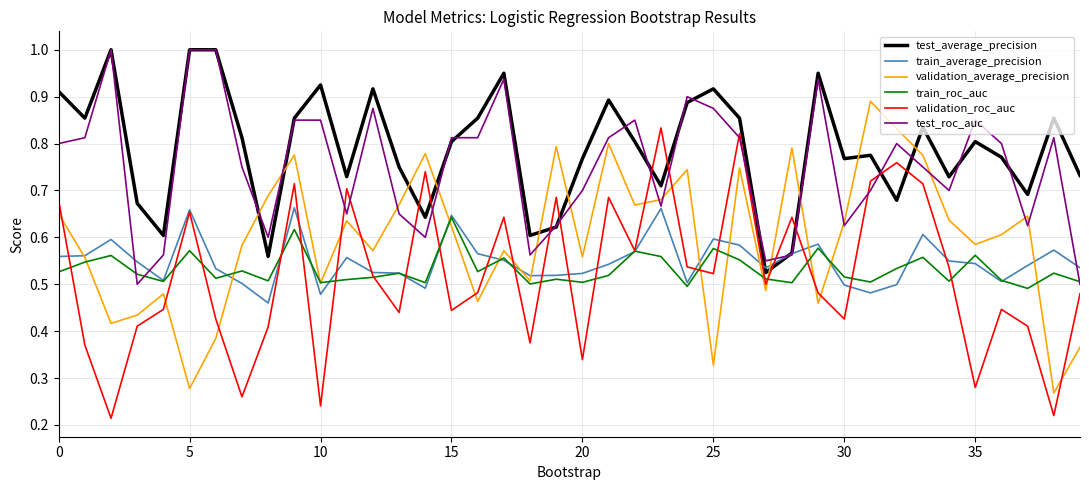

Which series has the largest total across all categories?

test_average_precision